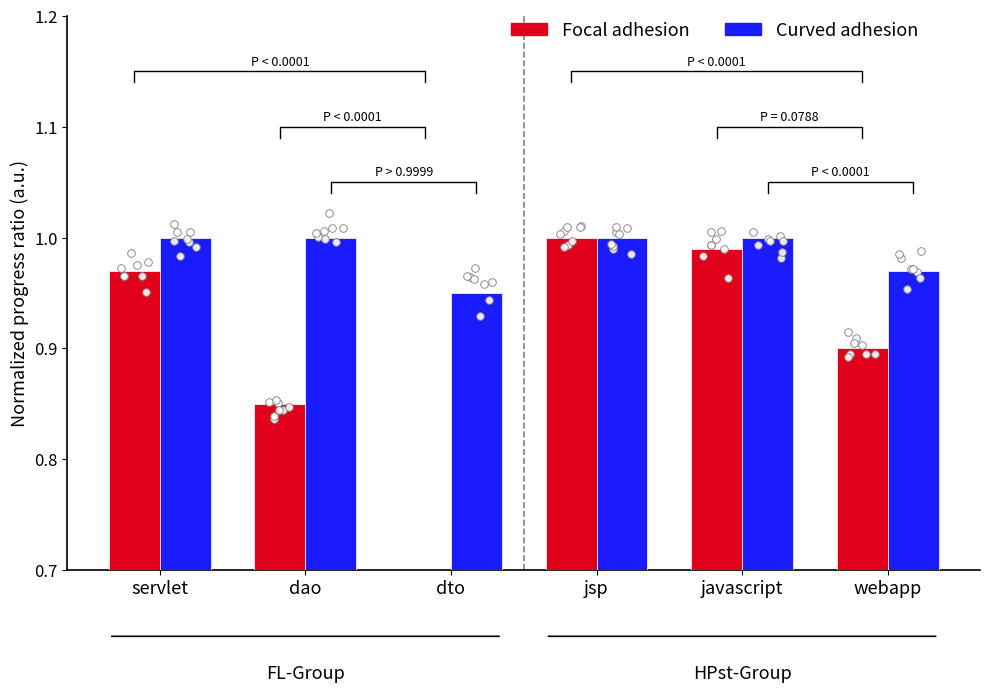

What is the total value across all series at javascript?

2.0